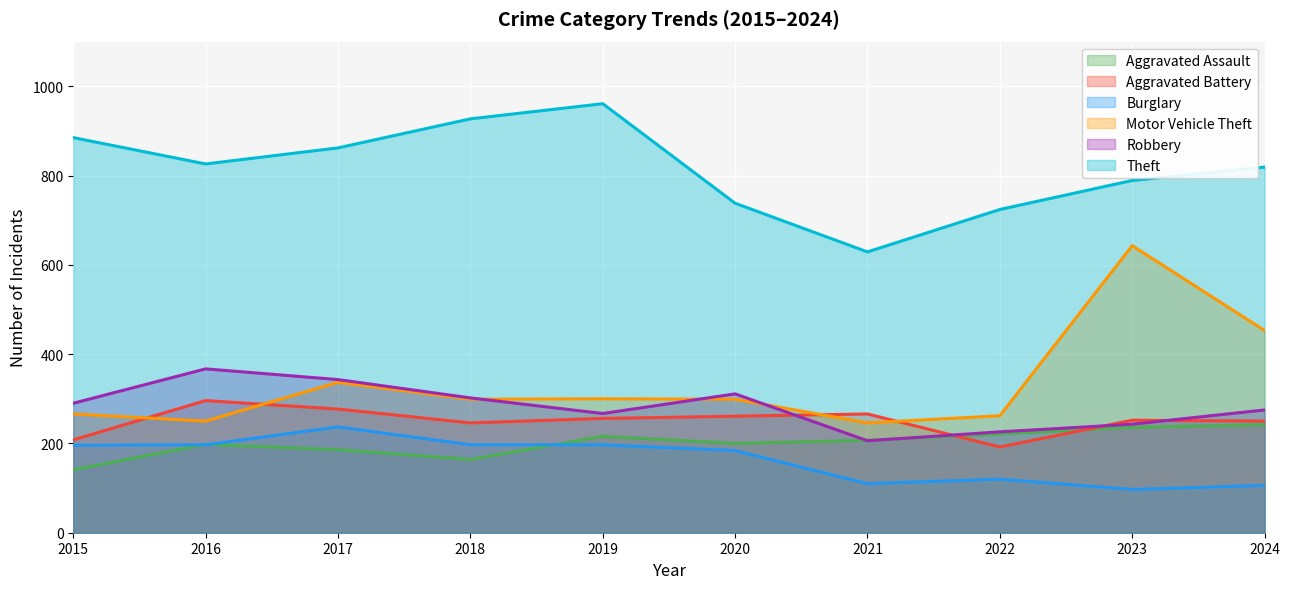

Reading left to right, list all the values displayed in this chart.

Aggravated Assault: 141	198	186	164	216	200	207	221	236	242
Aggravated Battery: 208	296	277	246	256	261	266	192	252	250
Burglary: 196	197	237	197	197	184	110	120	97	106
Motor Vehicle Theft: 266	250	337	299	300	299	246	262	643	453
Robbery: 290	367	343	302	267	311	206	226	243	275
Theft: 885	826	862	927	961	738	629	724	789	819